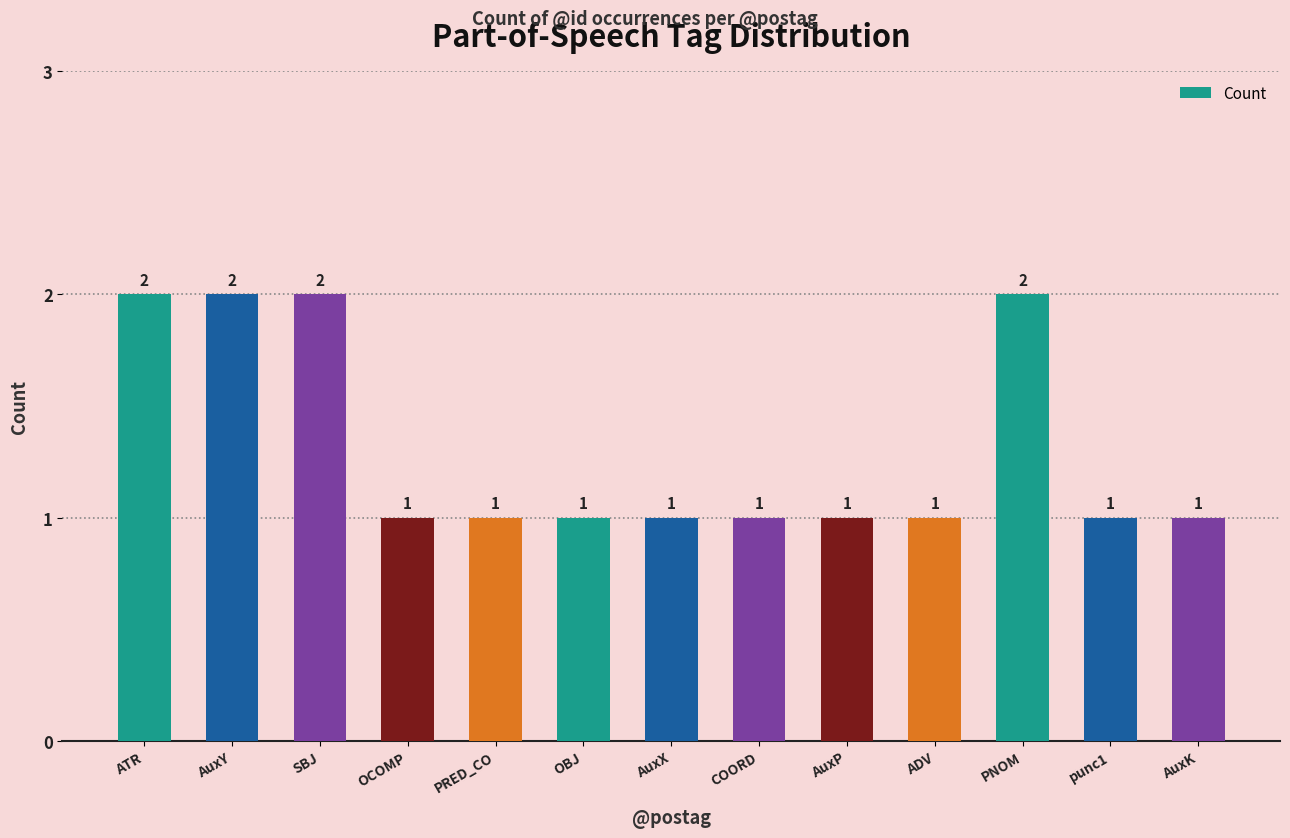

Reading right to left, transcribe all the data shown in this chart.

AuxK=1	punc1=1	PNOM=2	ADV=1	AuxP=1	COORD=1	AuxX=1	OBJ=1	PRED_CO=1	OCOMP=1	SBJ=2	AuxY=2	ATR=2